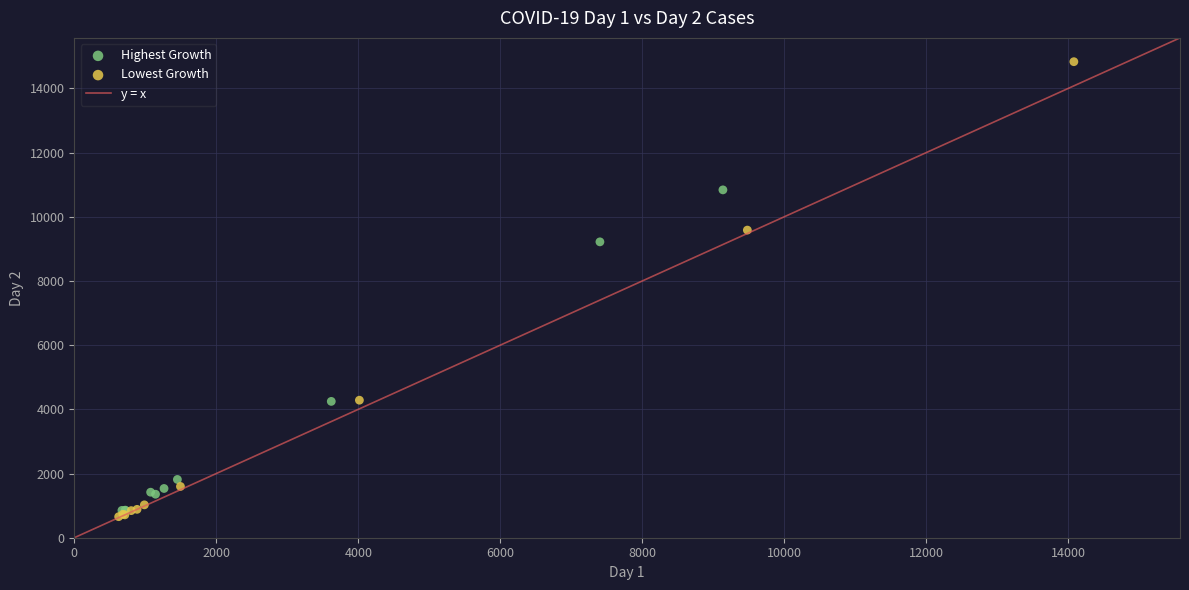

Which series has the largest Y range (max minus min)?

Lowest Growth